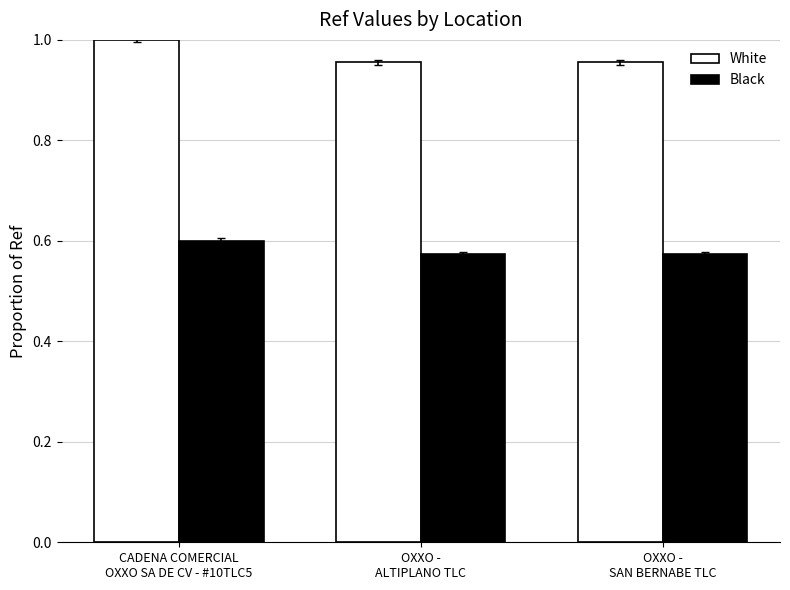

How many groups of bars are there?

3